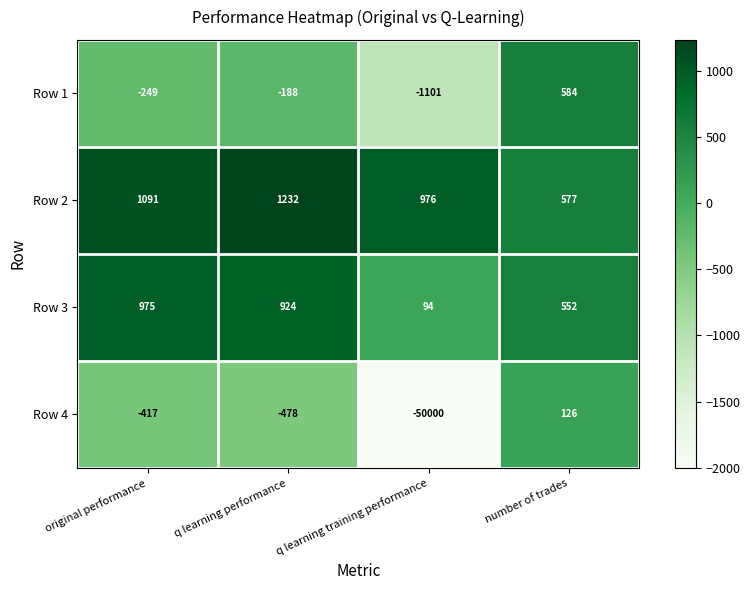

What is the lowest value of the Row 2 series?

577